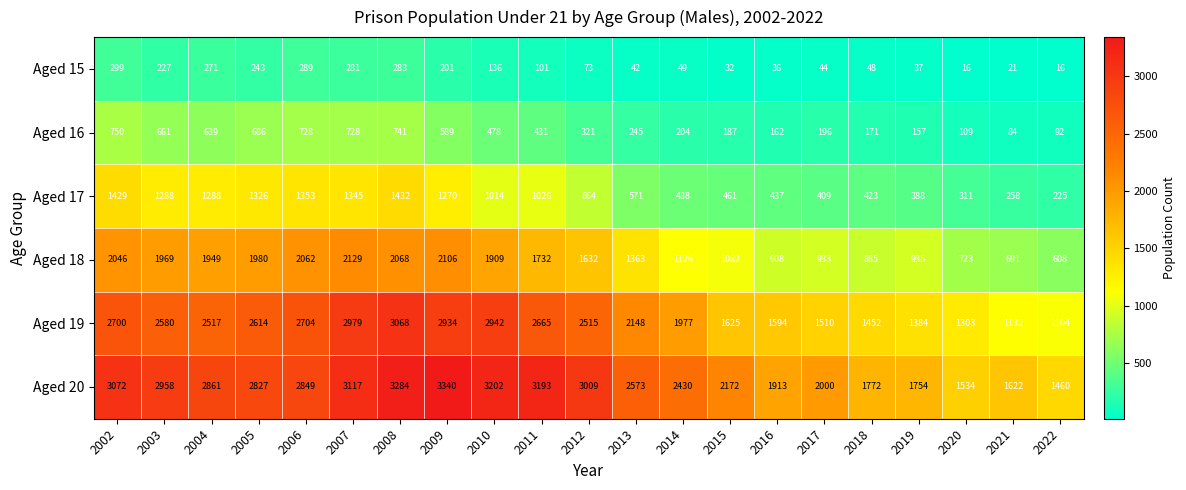

What is the sum of all Aged 15 values?

2745